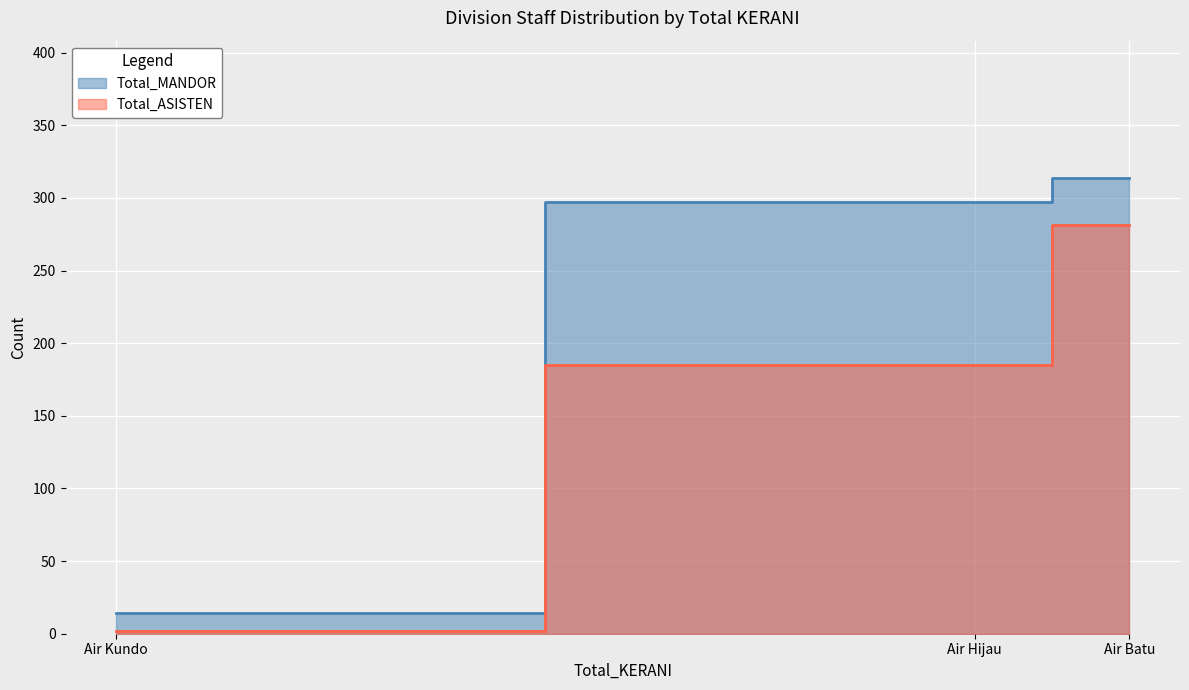

The value of Total_MANDOR at Air Hijau is 415. True or false?

False